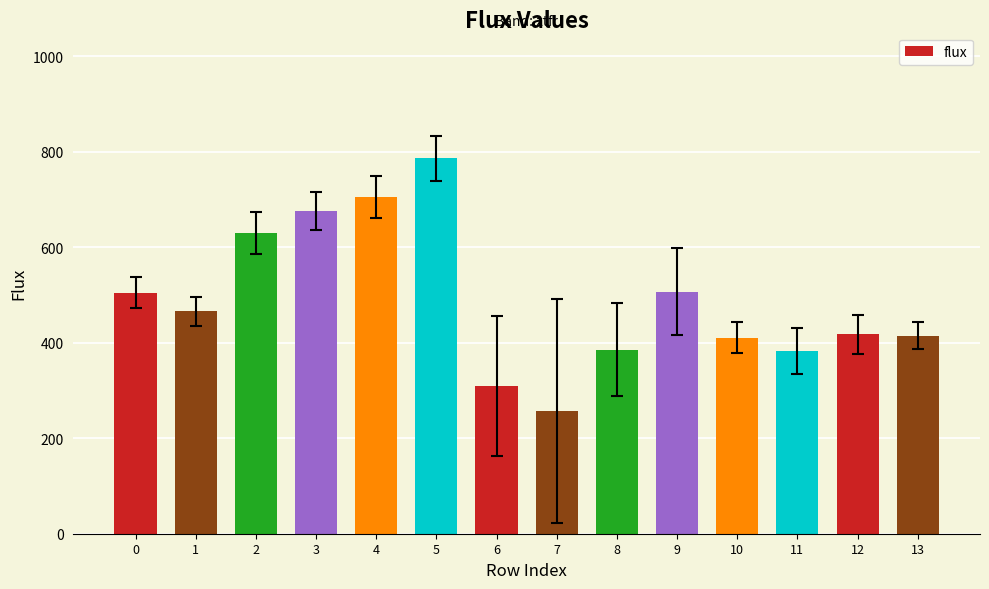

What is the sum of the values at 5 and 1?

1252.1